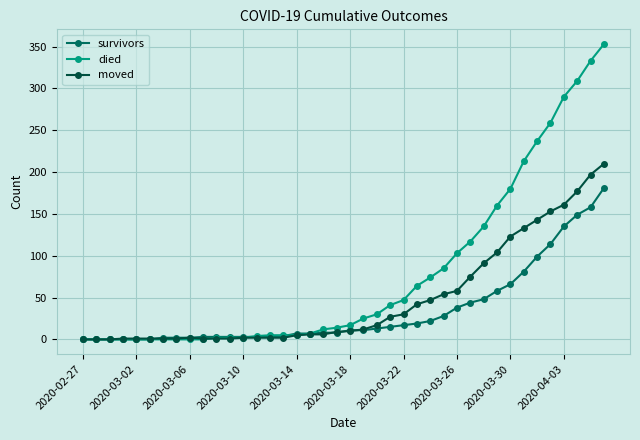

What is the highest value of the moved series?

210